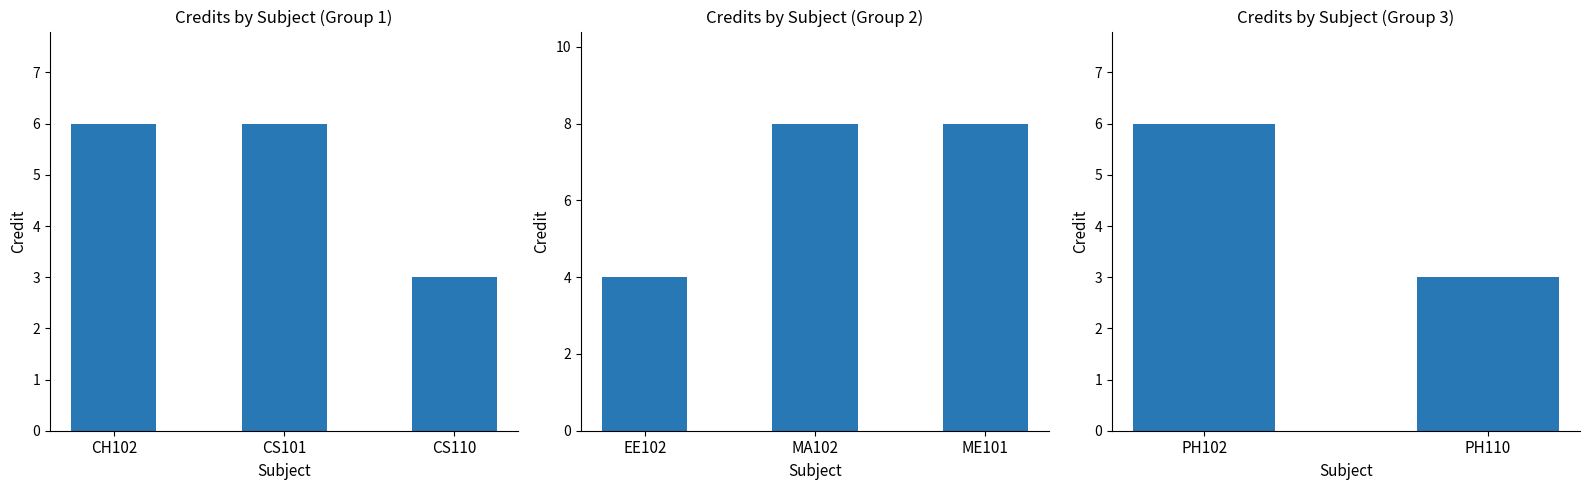

Are the bars grouped side by side (vs. stacked)?

No